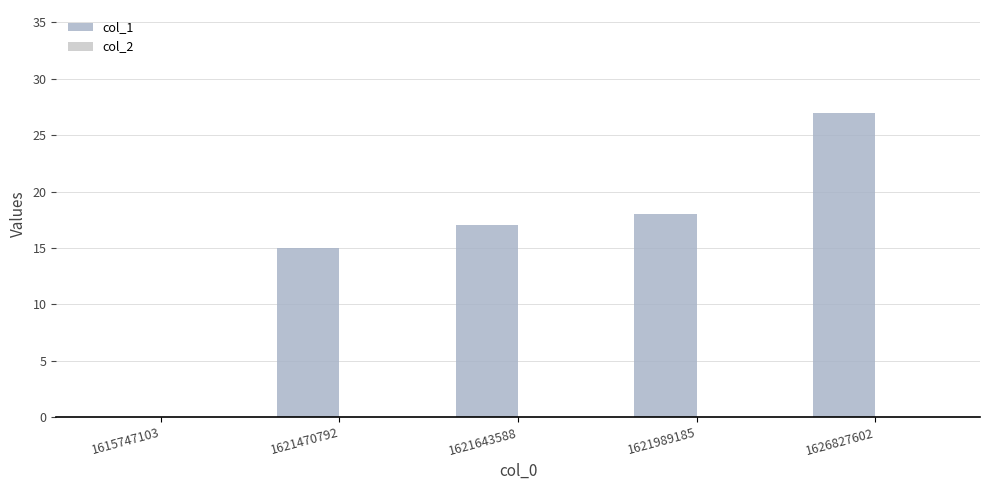

Between 1621989185 and 1621643588, which is larger?

1621989185